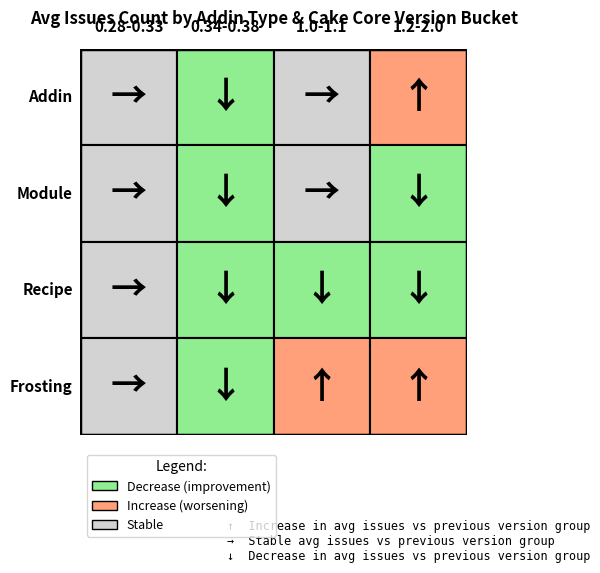

How many series are shown in this chart?

4